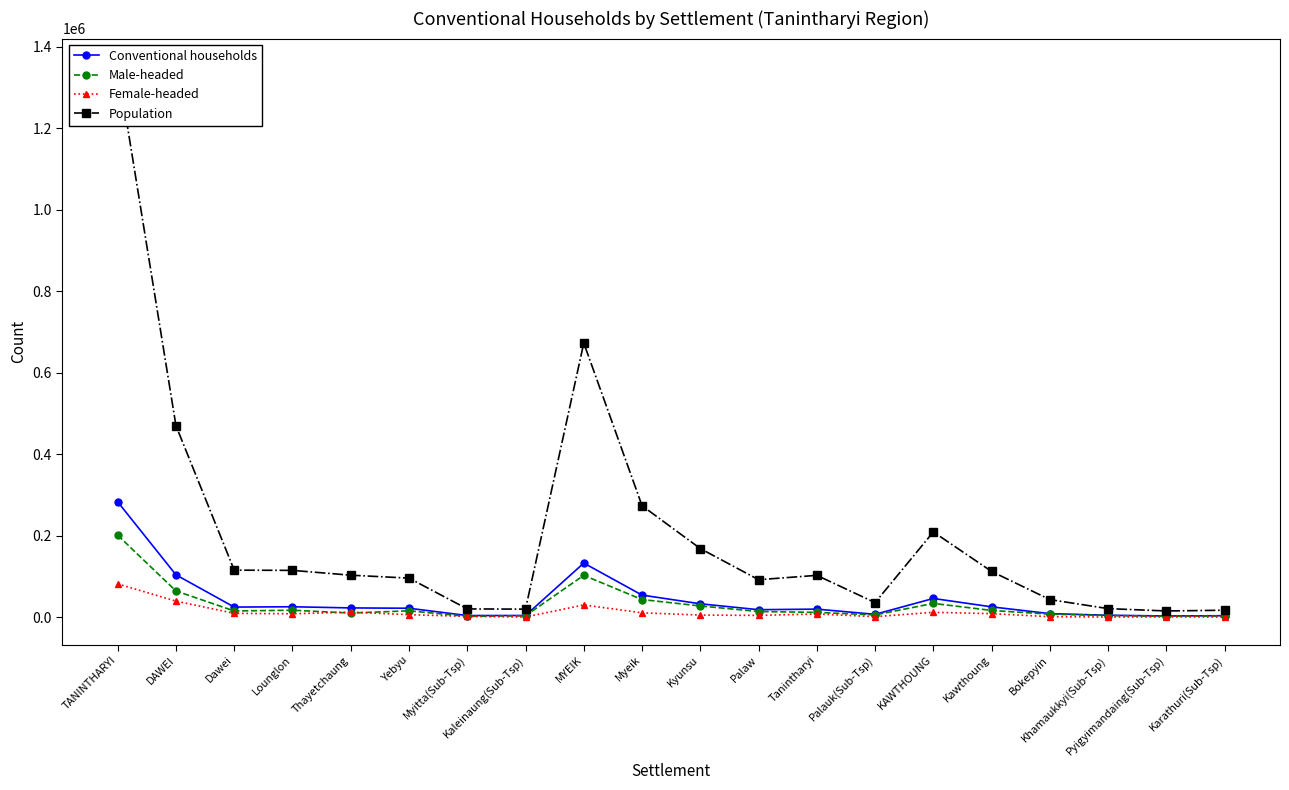

What is the total value across all series at Pyigyimandaing(Sub-Tsp)?

21598